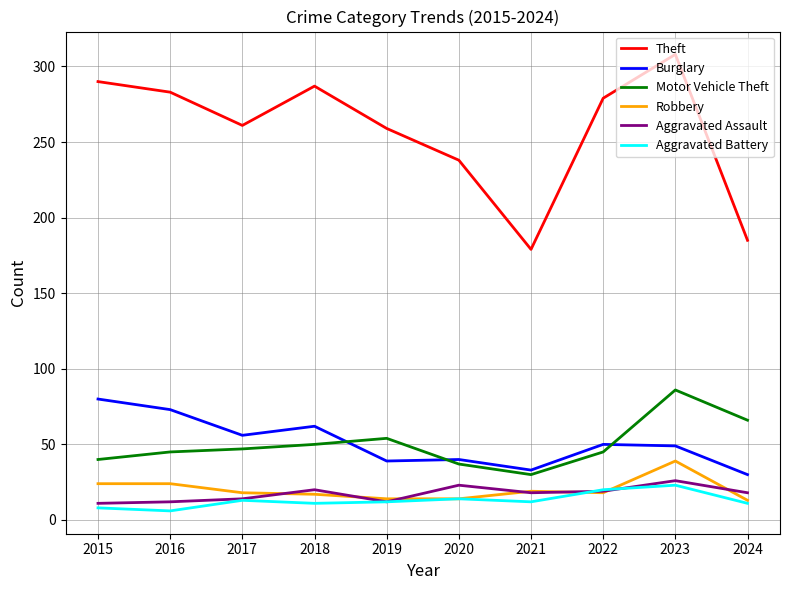

True or false: Burglary and Aggravated Battery cross at least once.

False